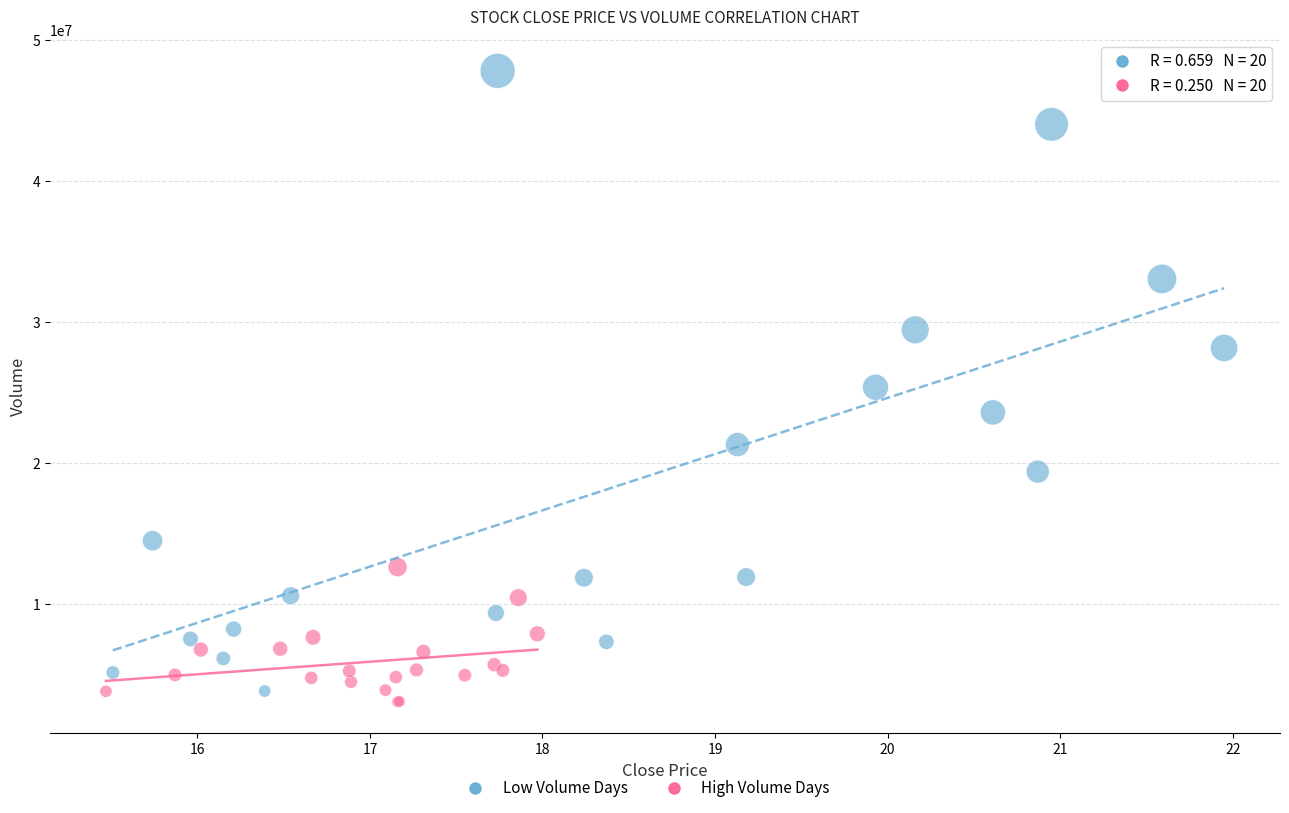

Which series has the widest spread of Y values?

Low Volume Days